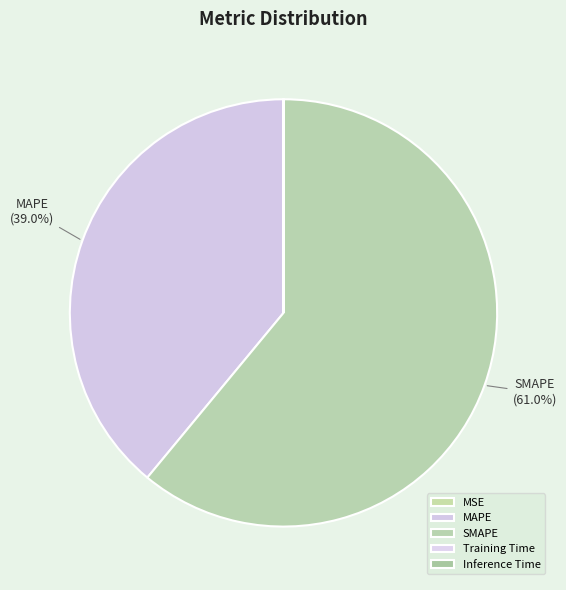

Is SMAPE the majority of the pie?

Yes